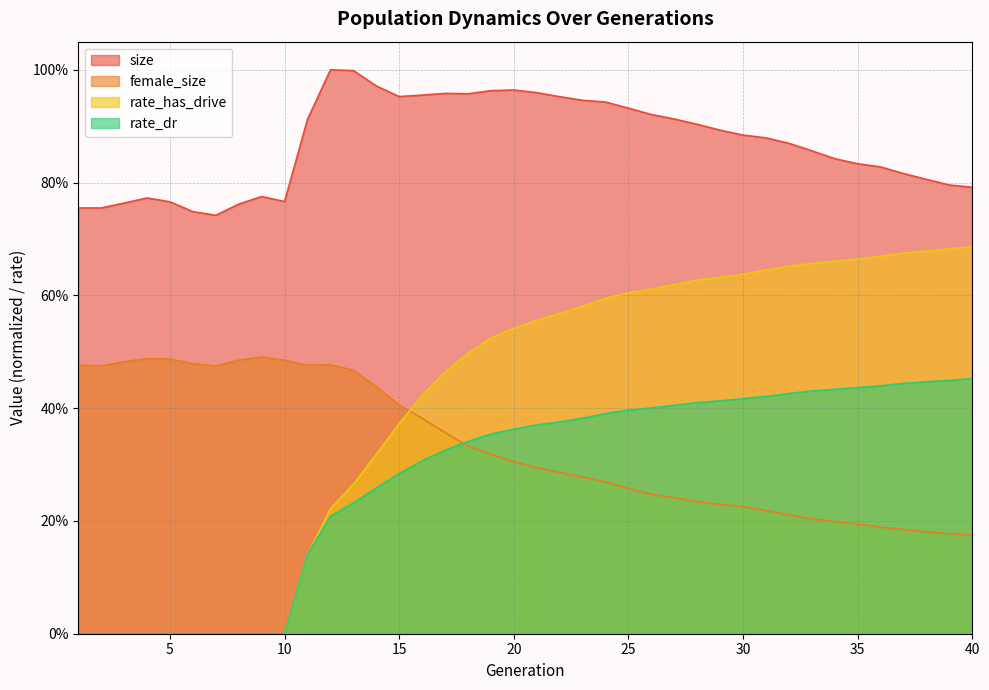

Reading left to right, what are all the values shown in this chart?

size: 1=0.8	2=0.8	3=0.8	4=0.8	5=0.8	6=0.7	7=0.7	8=0.8	9=0.8	10=0.8	11=0.9	12=1.0	13=1.0	14=1.0	15=1.0	16=1.0	17=1.0	18=1.0	19=1.0	20=1.0	21=1.0	22=1.0	23=0.9	24=0.9	25=0.9	26=0.9	27=0.9	28=0.9	29=0.9	30=0.9	31=0.9	32=0.9	33=0.9	34=0.8	35=0.8	36=0.8	37=0.8	38=0.8	39=0.8	40=0.8
female_size: 1=0.5	2=0.5	3=0.5	4=0.5	5=0.5	6=0.5	7=0.5	8=0.5	9=0.5	10=0.5	11=0.5	12=0.5	13=0.5	14=0.4	15=0.4	16=0.4	17=0.4	18=0.3	19=0.3	20=0.3	21=0.3	22=0.3	23=0.3	24=0.3	25=0.3	26=0.2	27=0.2	28=0.2	29=0.2	30=0.2	31=0.2	32=0.2	33=0.2	34=0.2	35=0.2	36=0.2	37=0.2	38=0.2	39=0.2	40=0.2
rate_dr: 1=0.0	2=0.0	3=0.0	4=0.0	5=0.0	6=0.0	7=0.0	8=0.0	9=0.0	10=0.0	11=0.1	12=0.2	13=0.2	14=0.3	15=0.3	16=0.3	17=0.3	18=0.3	19=0.4	20=0.4	21=0.4	22=0.4	23=0.4	24=0.4	25=0.4	26=0.4	27=0.4	28=0.4	29=0.4	30=0.4	31=0.4	32=0.4	33=0.4	34=0.4	35=0.4	36=0.4	37=0.4	38=0.4	39=0.4	40=0.5
rate_has_drive: 1=0.0	2=0.0	3=0.0	4=0.0	5=0.0	6=0.0	7=0.0	8=0.0	9=0.0	10=0.0	11=0.1	12=0.2	13=0.3	14=0.3	15=0.4	16=0.4	17=0.5	18=0.5	19=0.5	20=0.5	21=0.6	22=0.6	23=0.6	24=0.6	25=0.6	26=0.6	27=0.6	28=0.6	29=0.6	30=0.6	31=0.6	32=0.7	33=0.7	34=0.7	35=0.7	36=0.7	37=0.7	38=0.7	39=0.7	40=0.7